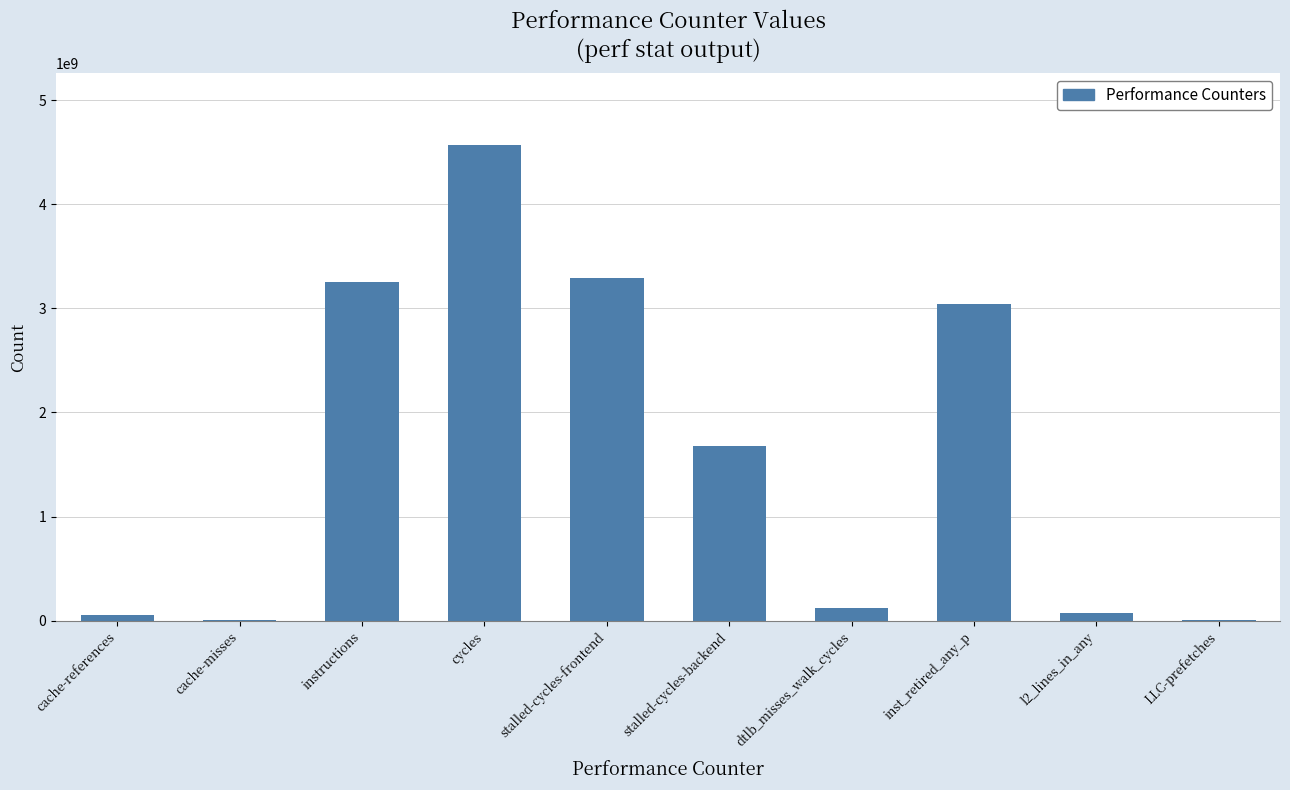

At which label is the value closest to 2289193371?

stalled-cycles-backend